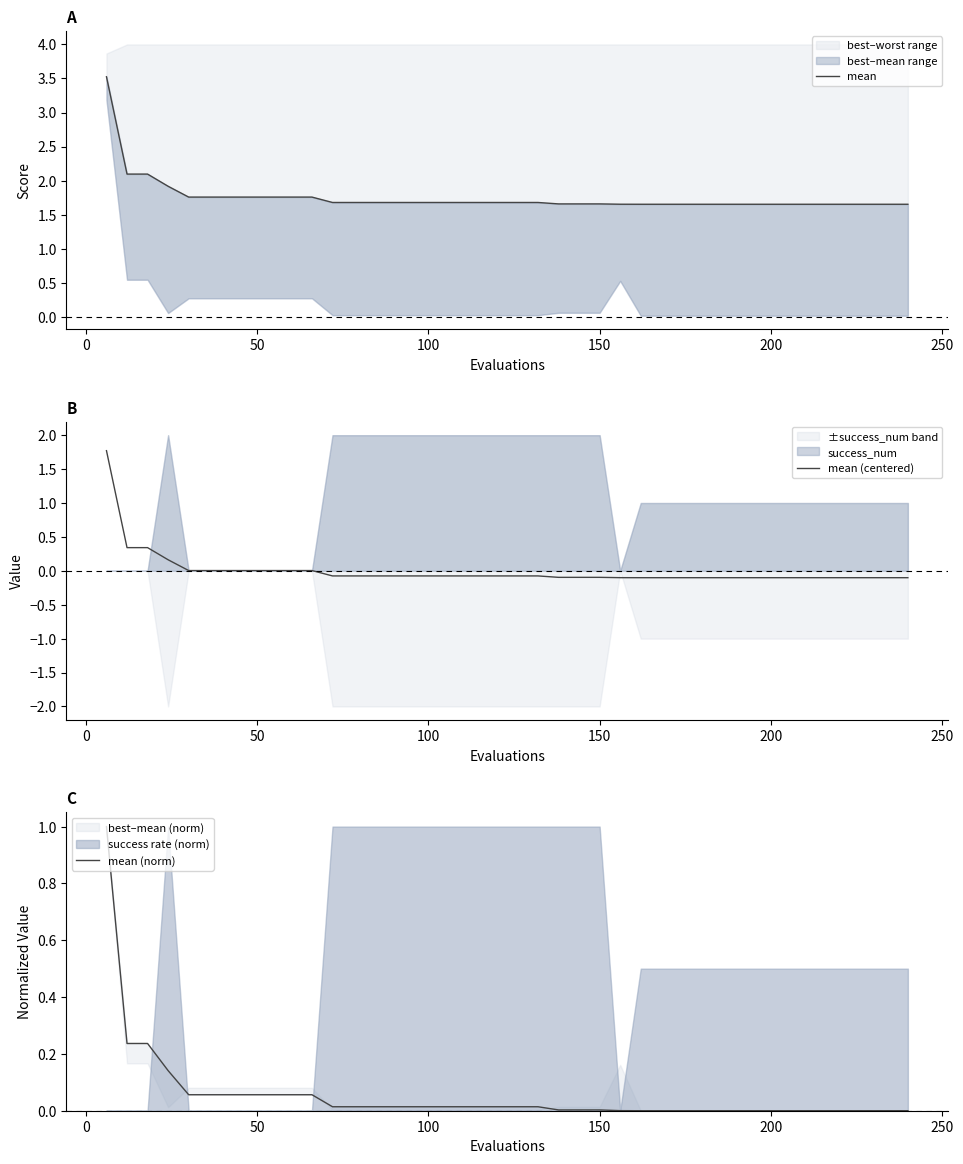

What is the maximum value for mean (centered)?

1.8